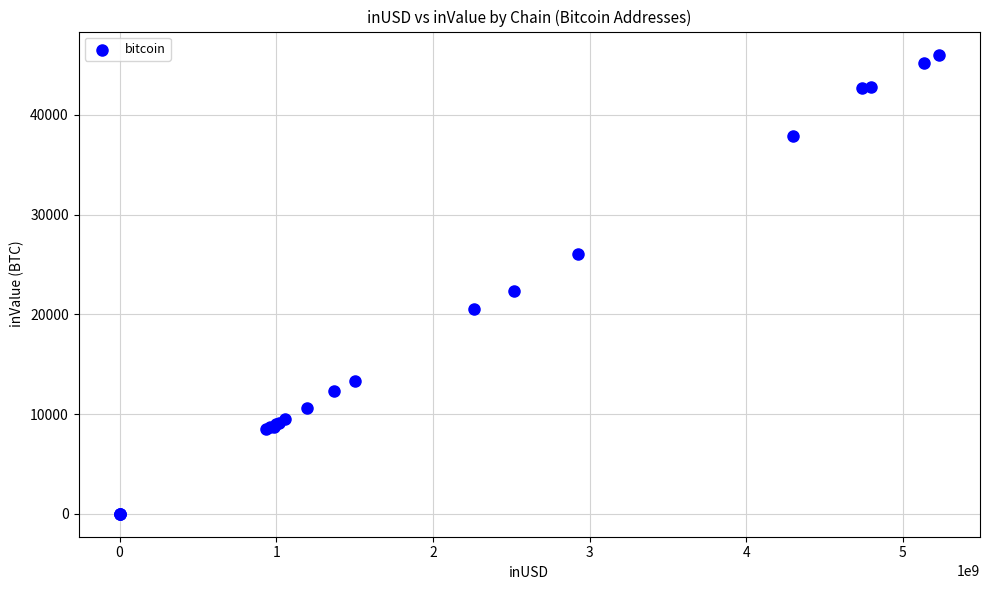

What Y value in the scatter plot is closest to 23028?

22316.3